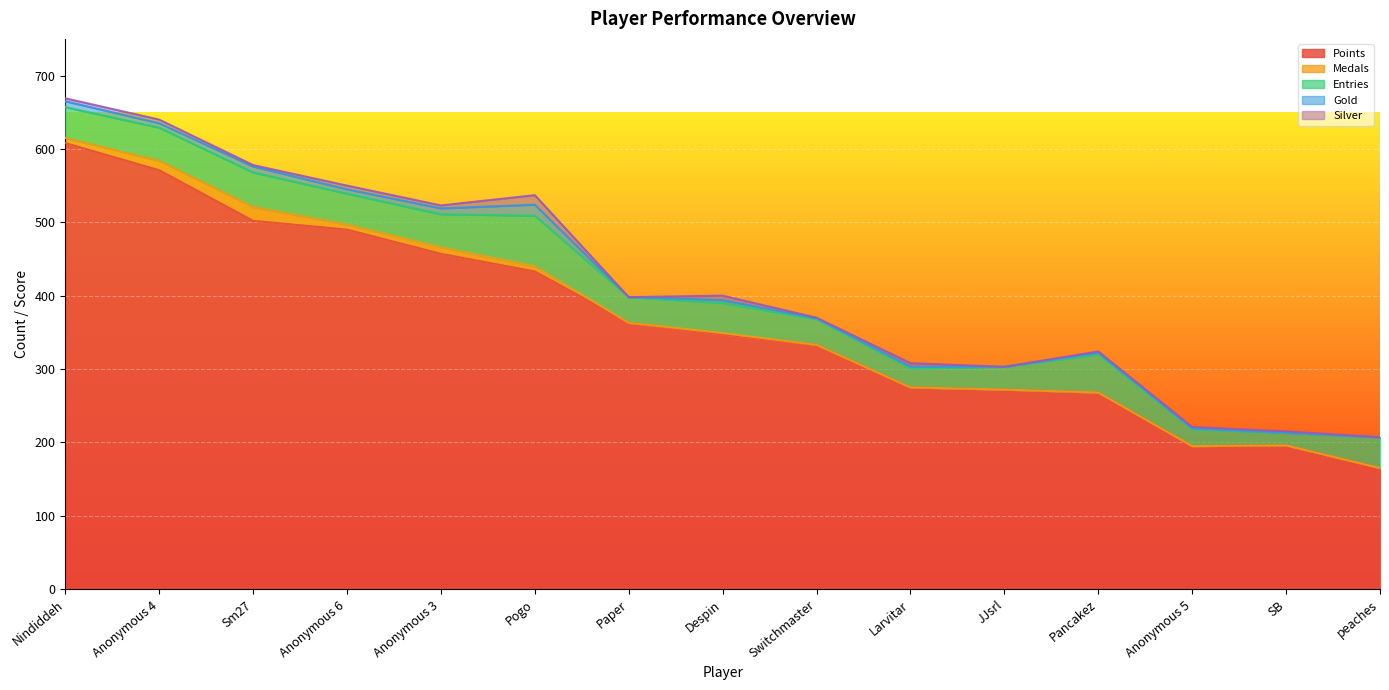

Which series changed the most between Nindiddeh and peaches?

Points